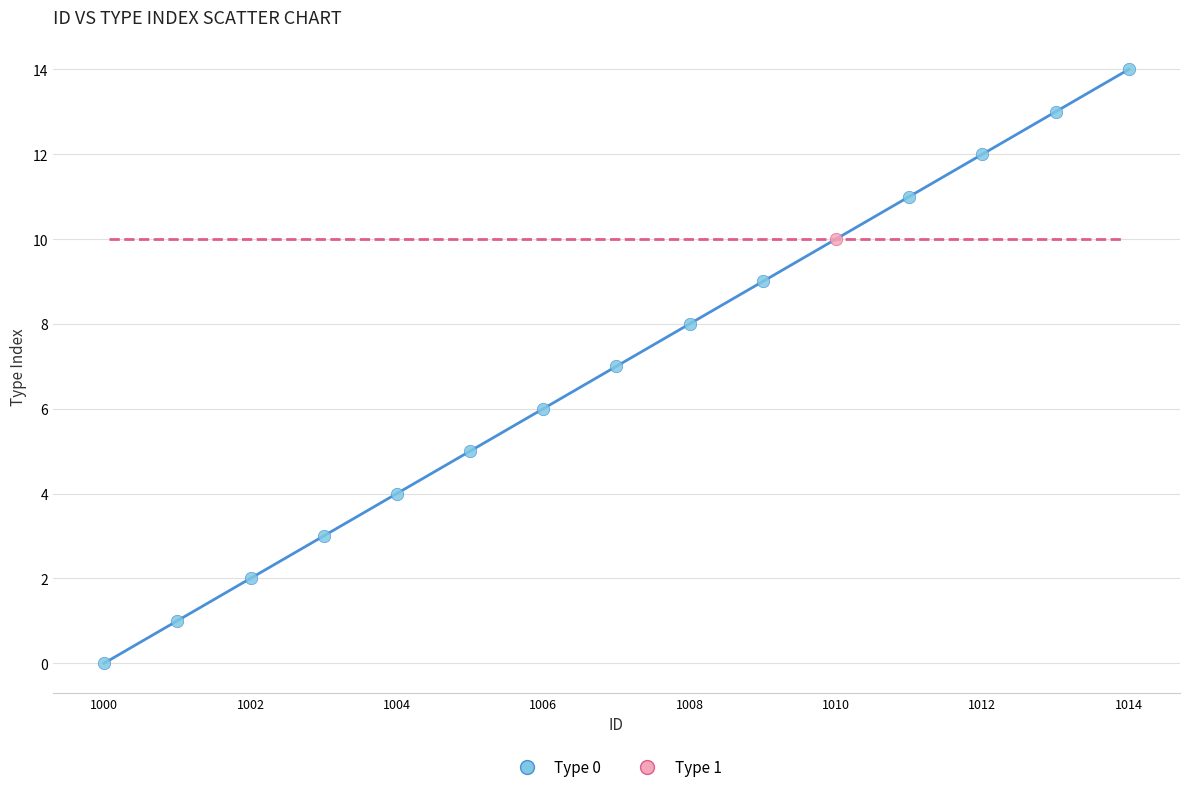

What are all the series names shown in the legend?

Type 0, Type 1